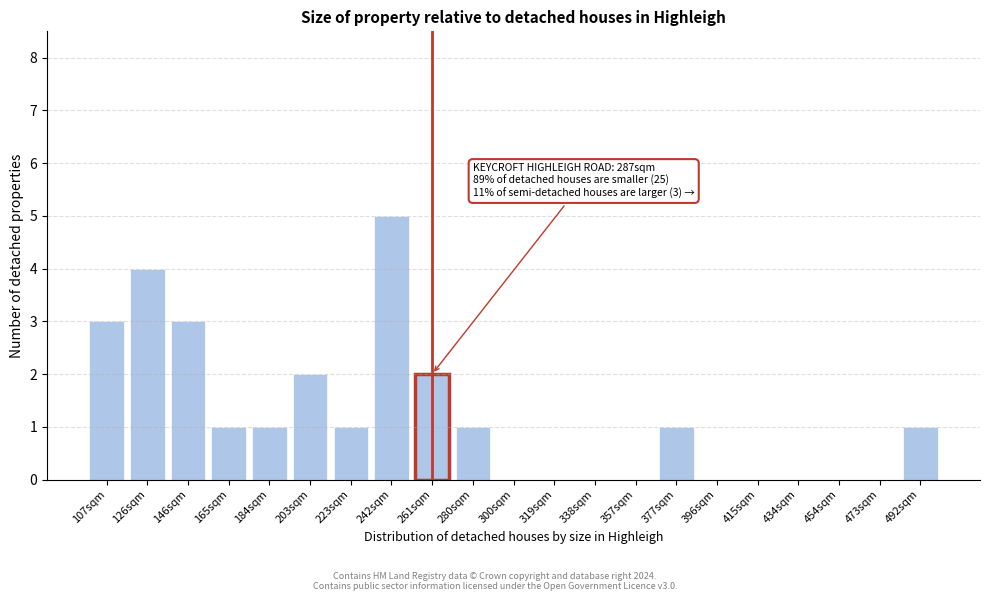

Reading left to right, list all the values displayed in this chart.

107sqm=3	126sqm=4	146sqm=3	165sqm=1	184sqm=1	203sqm=2	223sqm=1	242sqm=5	261sqm=2	280sqm=1	300sqm=0	319sqm=0	338sqm=0	357sqm=0	377sqm=1	396sqm=0	415sqm=0	434sqm=0	454sqm=0	473sqm=0	492sqm=1